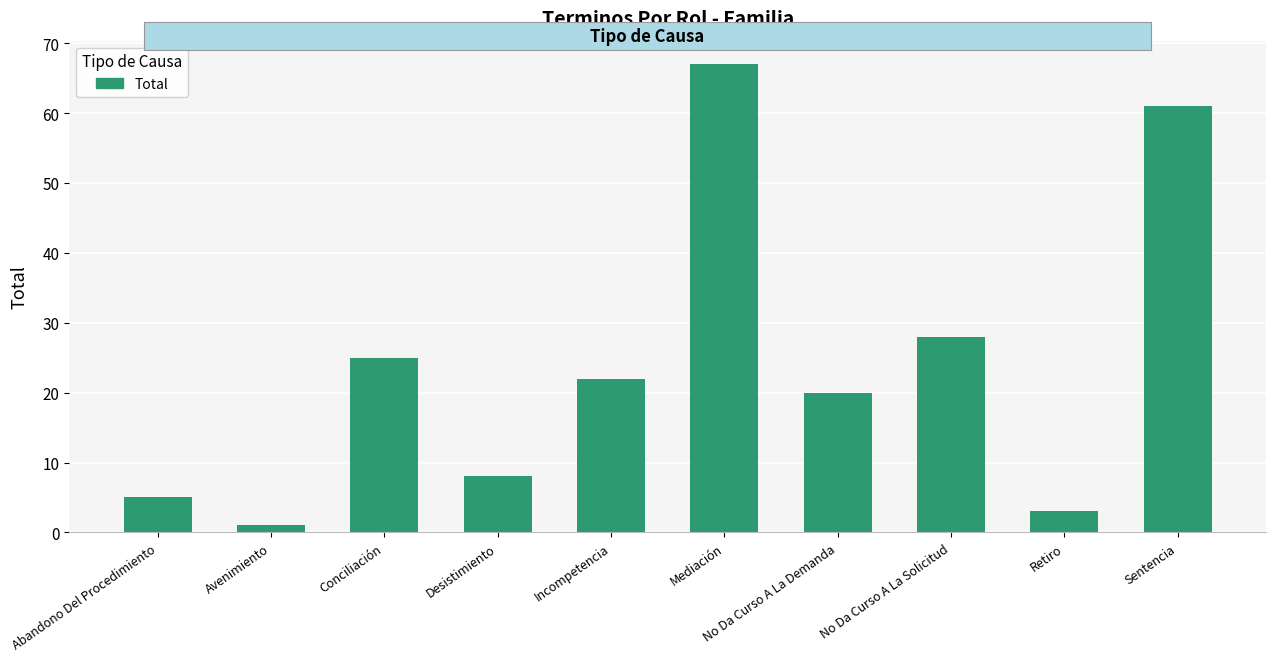

What is the label of the 6th bar from the left?

Mediación